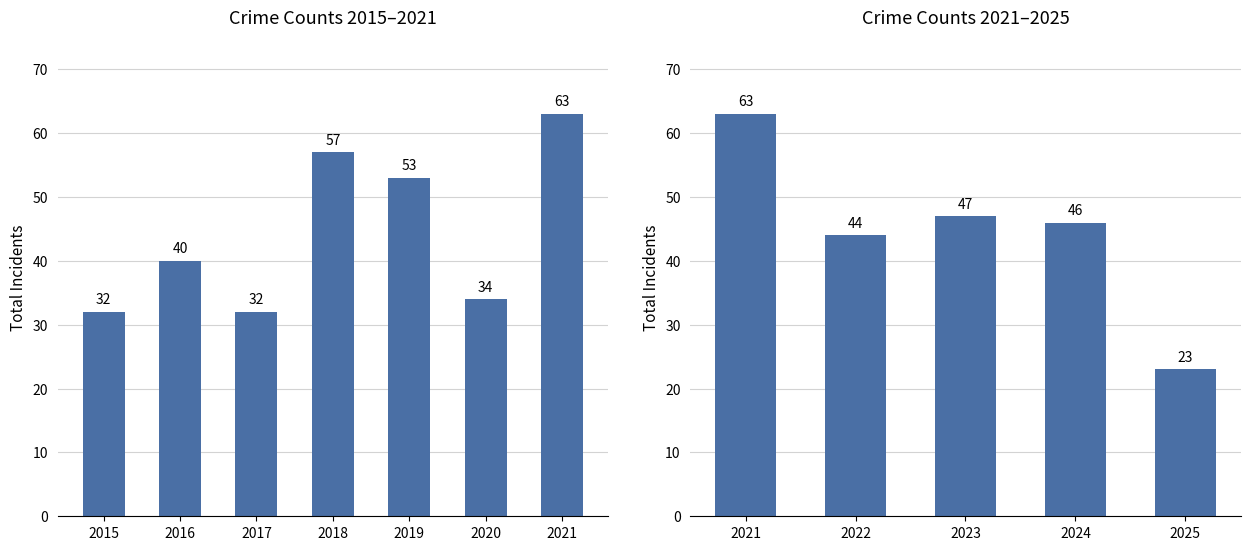

What is the minimum value shown in the chart?

23